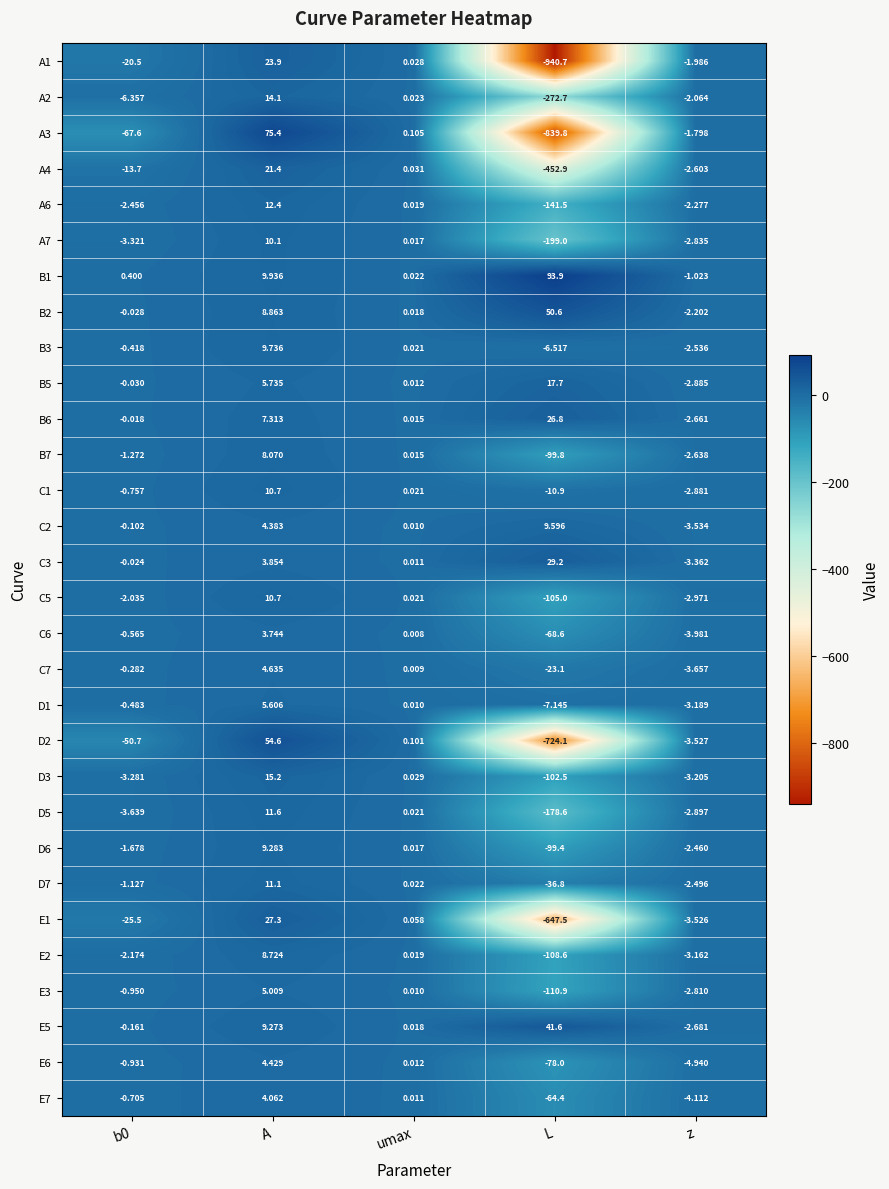

Is the value of C5 at b0 greater than the value of B5 at z?

Yes